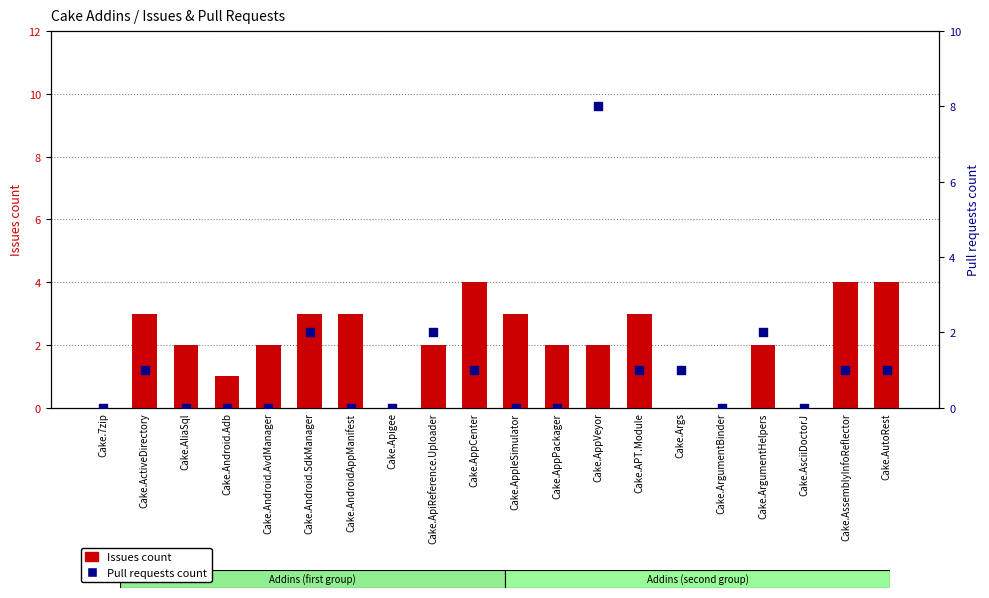

At which category is the sum across all series the highest?

Cake.AppVeyor